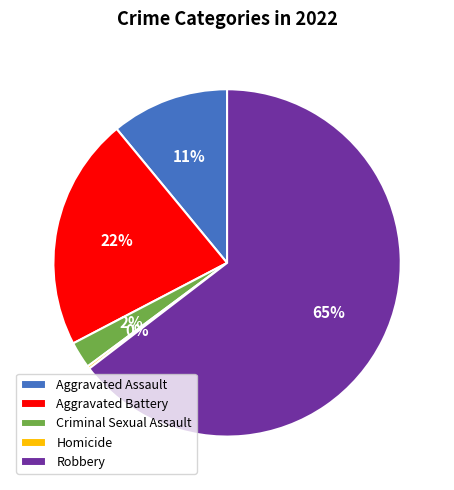

What percentage is the Aggravated Battery slice, to the nearest percent?

22%